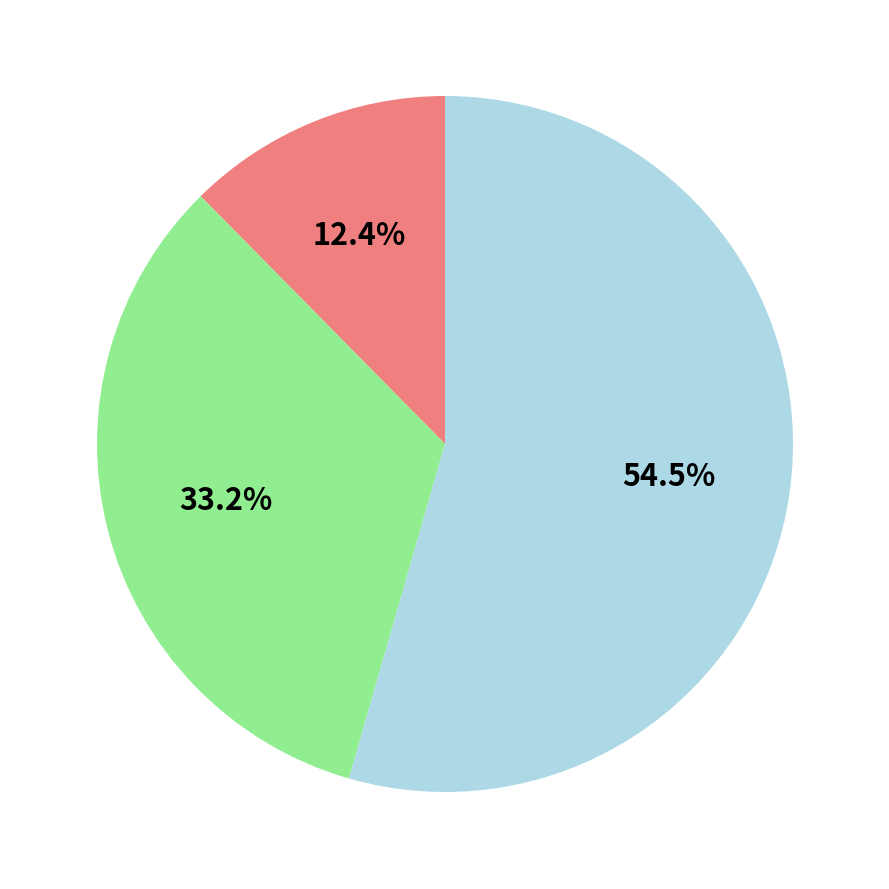

Is there any slice that represents more than half of the pie?

Yes